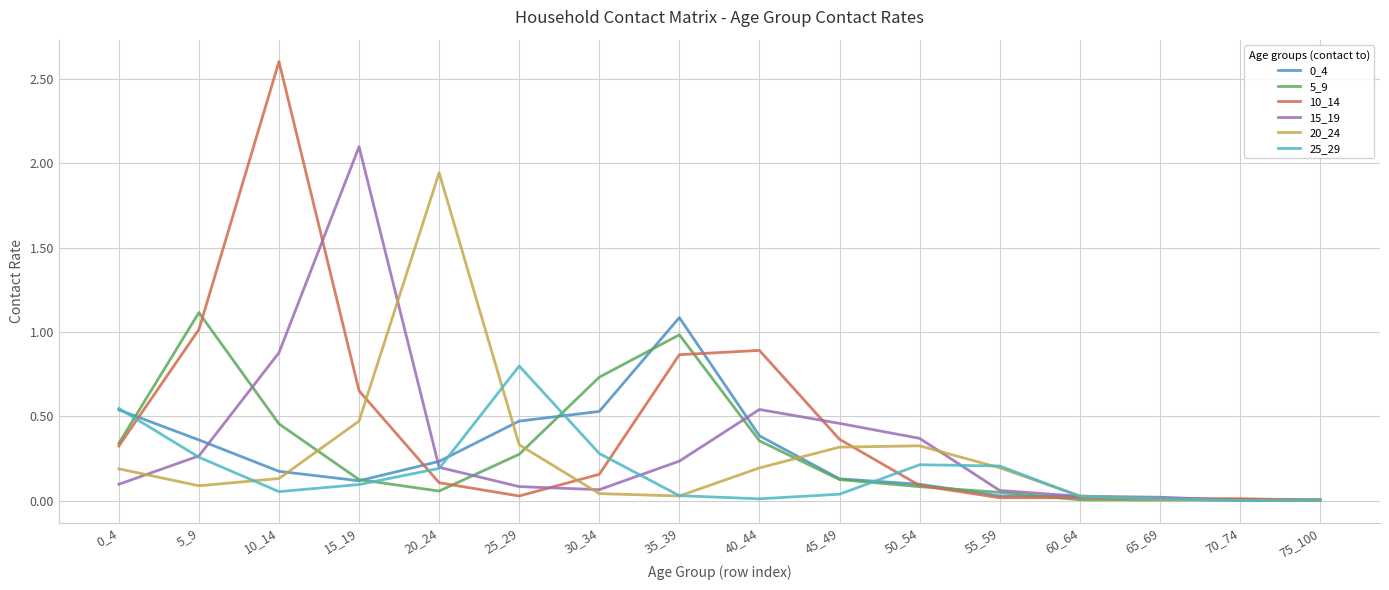

Which series changed the most between 0_4 and 65_69?

25_29